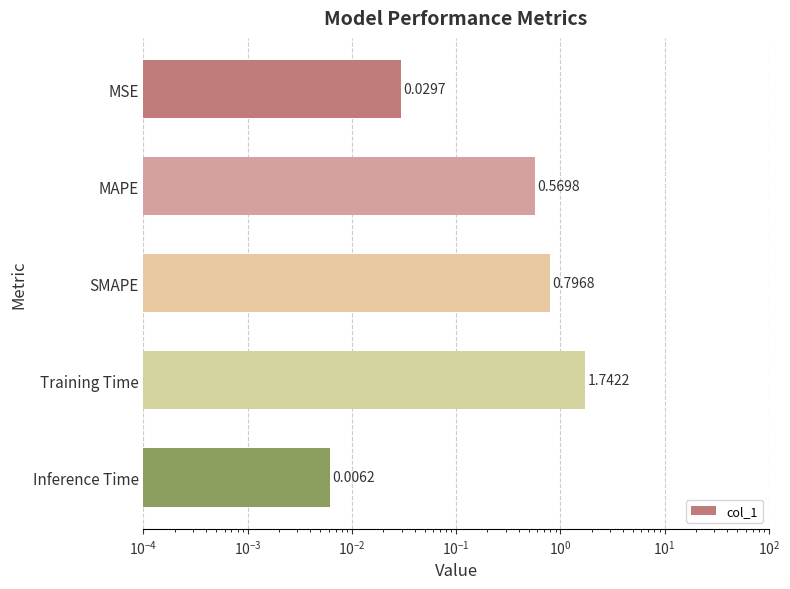

The value at SMAPE is 0.5. True or false?

False